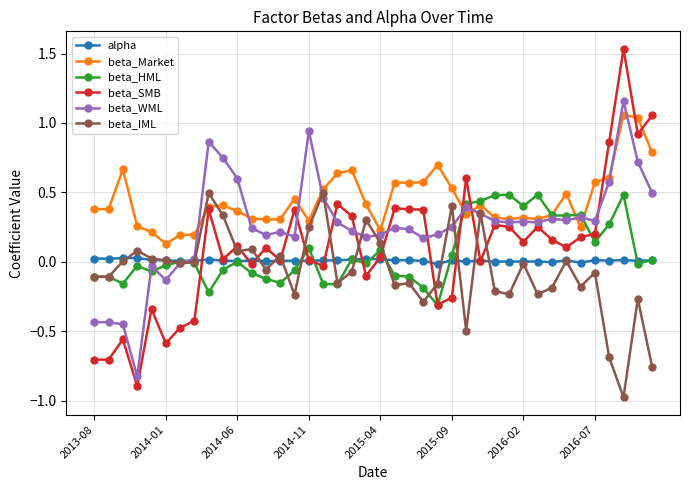

True or false: alpha and beta_Market cross at least once.

False